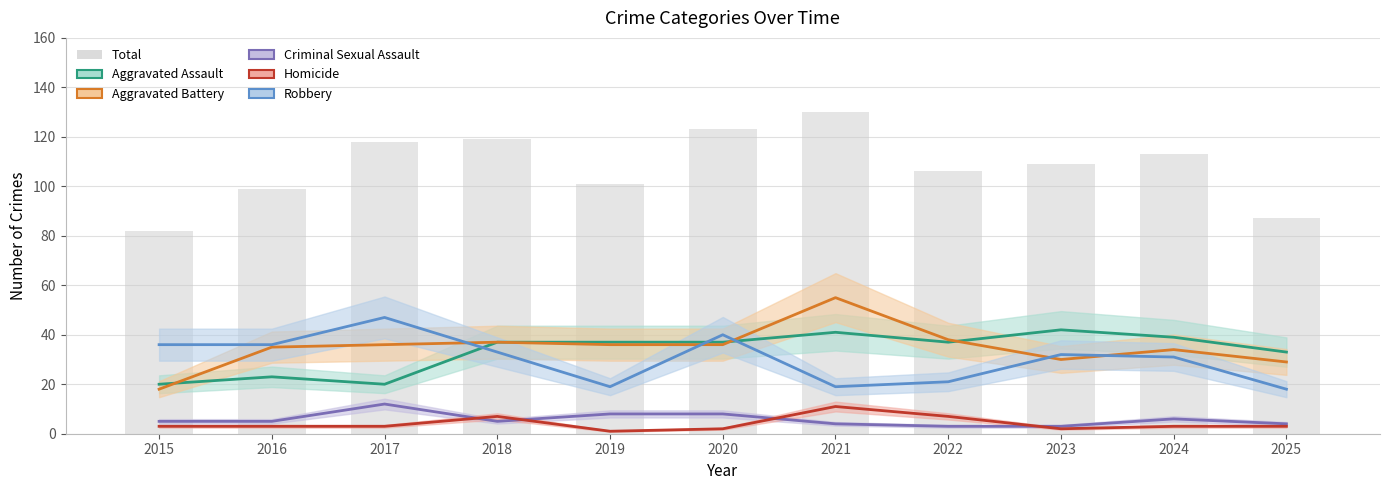

What is the difference between the maximum and minimum values in the Criminal Sexual Assault series?

9